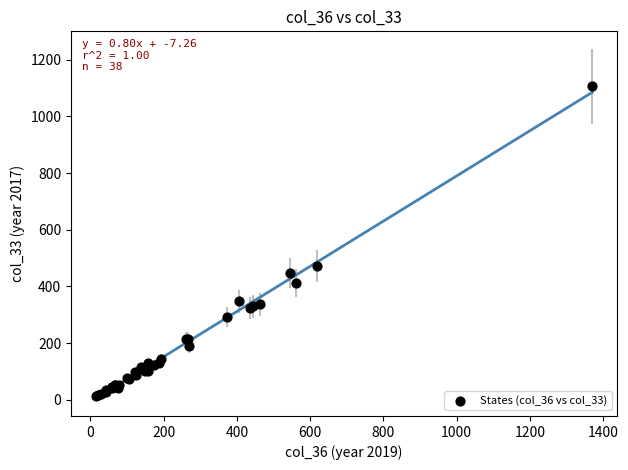

What Y value in the scatter plot is closest to 559?

471